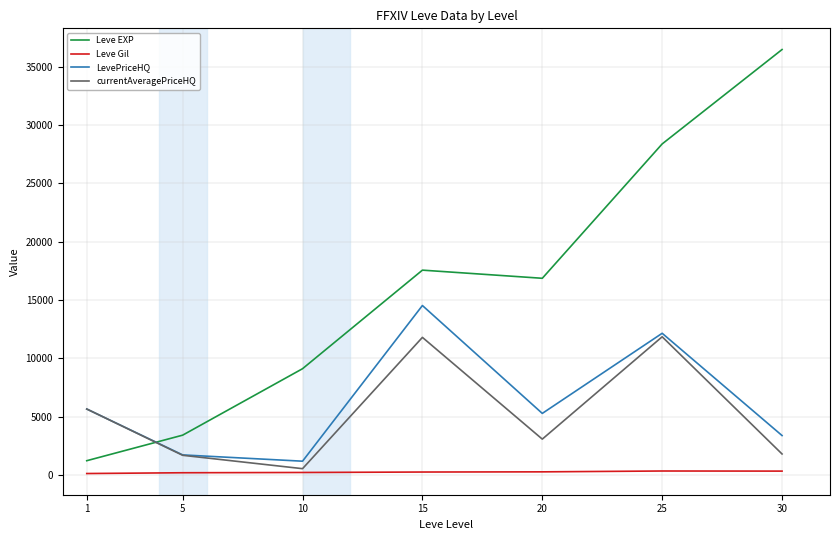

At which label does LevePriceHQ first exceed 5271?

1